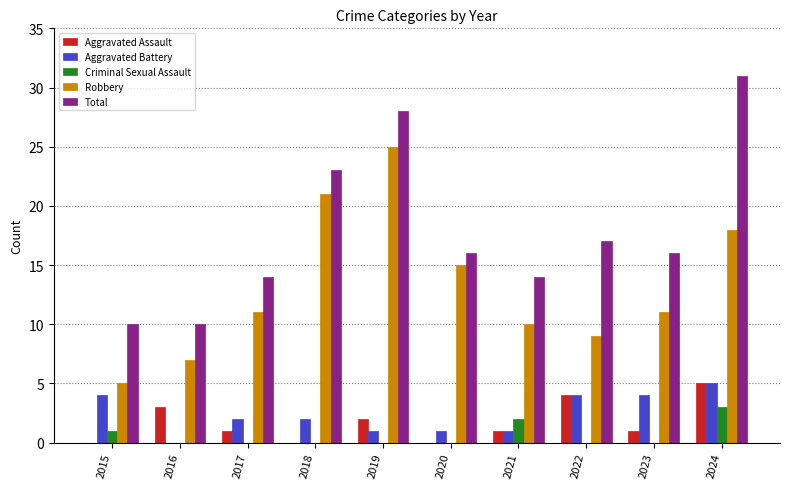

What is the sum of the Aggravated Assault values at 2016 and 2019?

5